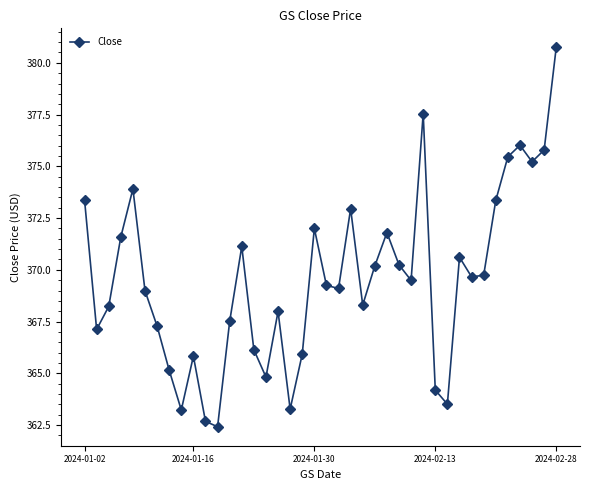

What is the greatest value displayed?

380.8